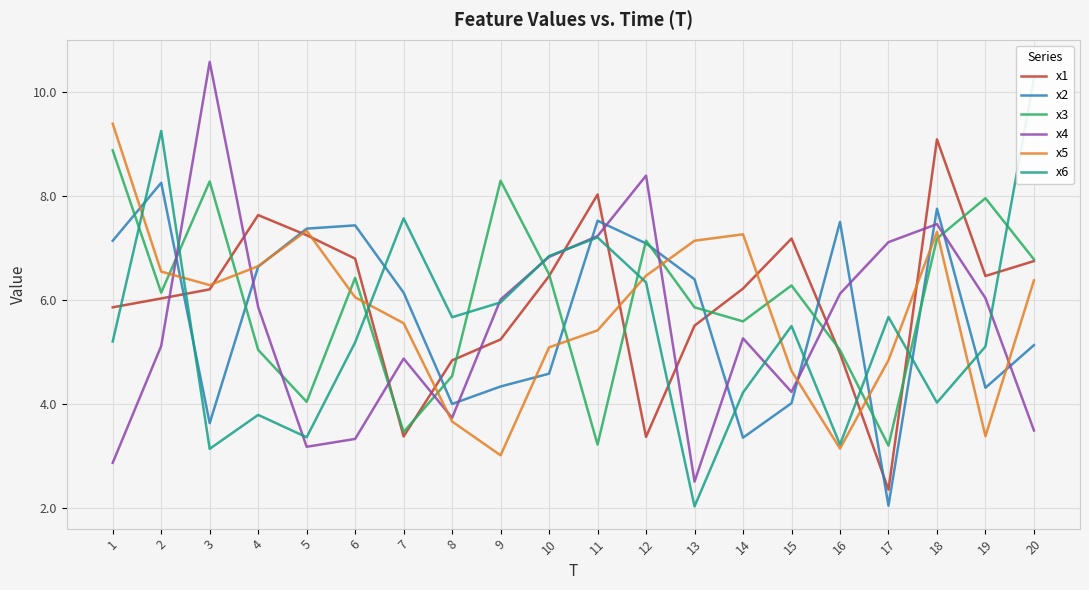

The x4 series shows 10.0 at 16. True or false?

False